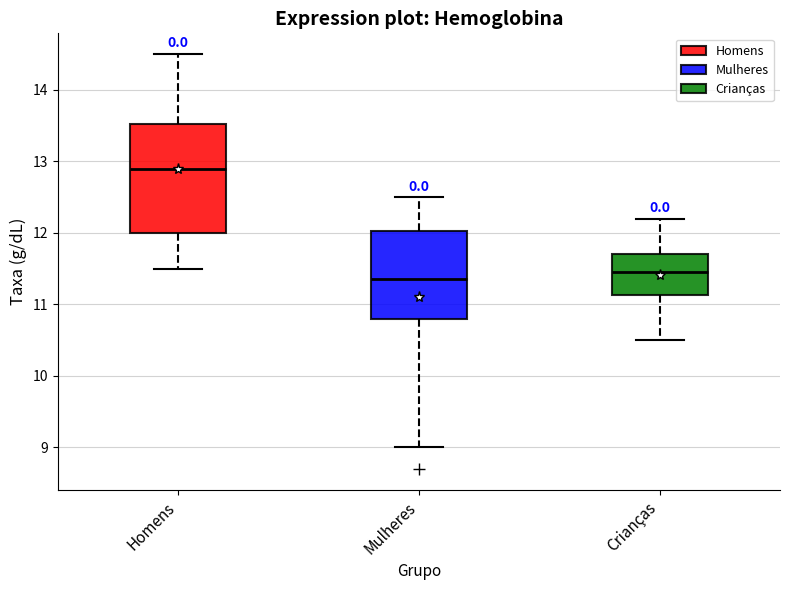

Reading left to right, read every box against the y-axis: the position of its median line, the range the box covers, and the ends of its whiskers. The values are not printed on the chart, so give them approximately, as read against the axis.

Homens: median 12.9, box 12.0 to 13.5, whiskers 11.5 to 14.5
Mulheres: median 11.4, box 10.8 to 12.0, whiskers 9.0 to 12.5
Crianças: median 11.5, box 11.1 to 11.7, whiskers 10.5 to 12.2